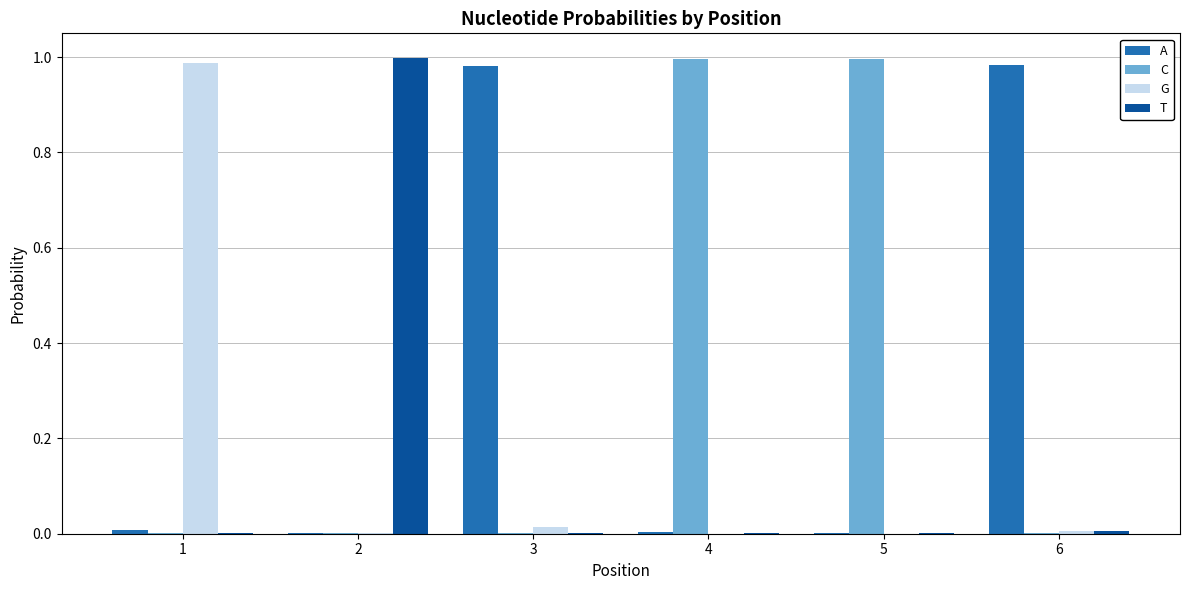

Does the chart contain stacked bars?

No